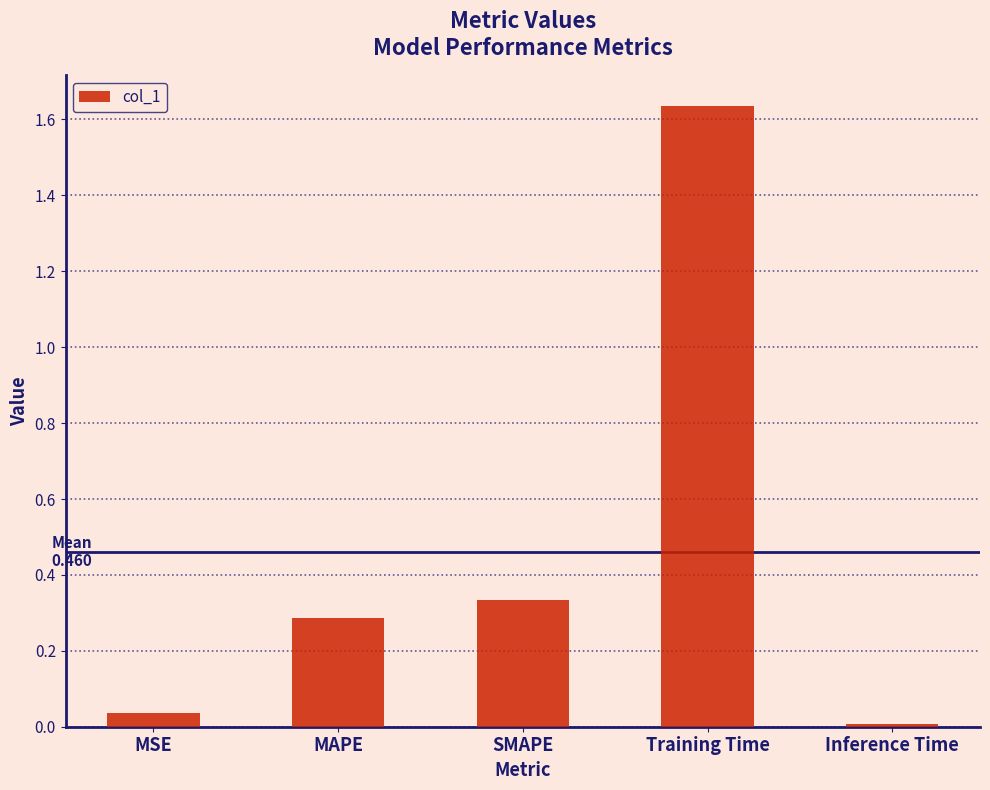

List the labels in order of value, smallest first.

Inference Time, MSE, MAPE, SMAPE, Training Time